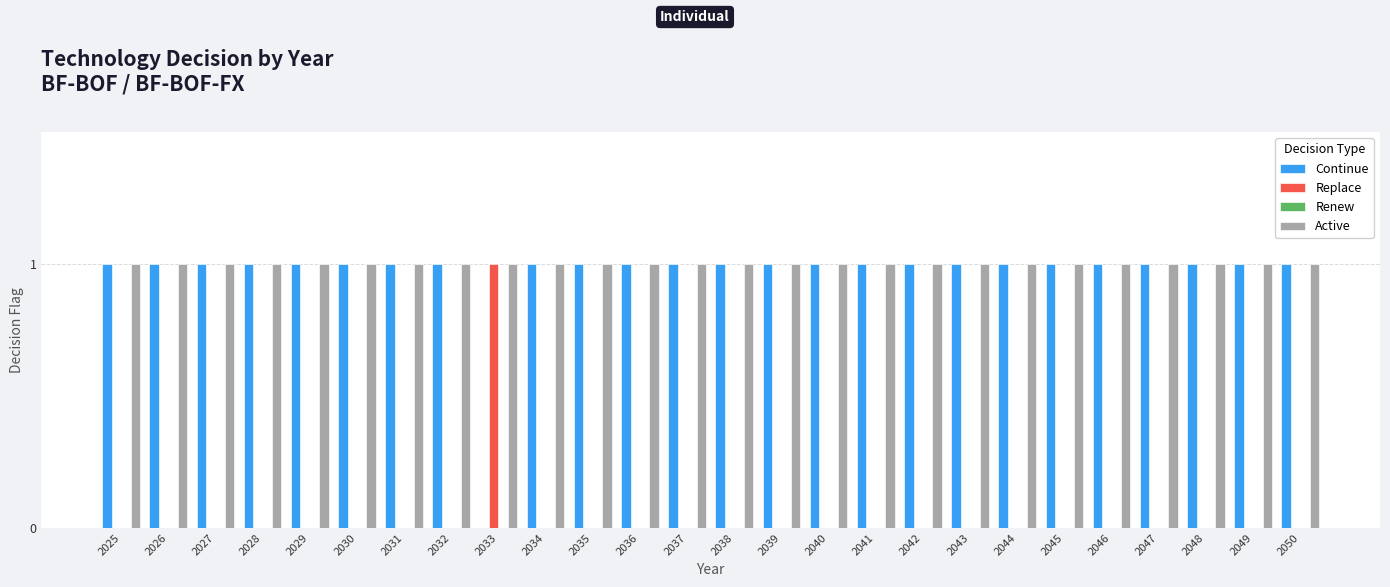

The Replace series shows 0 at 2044. True or false?

True